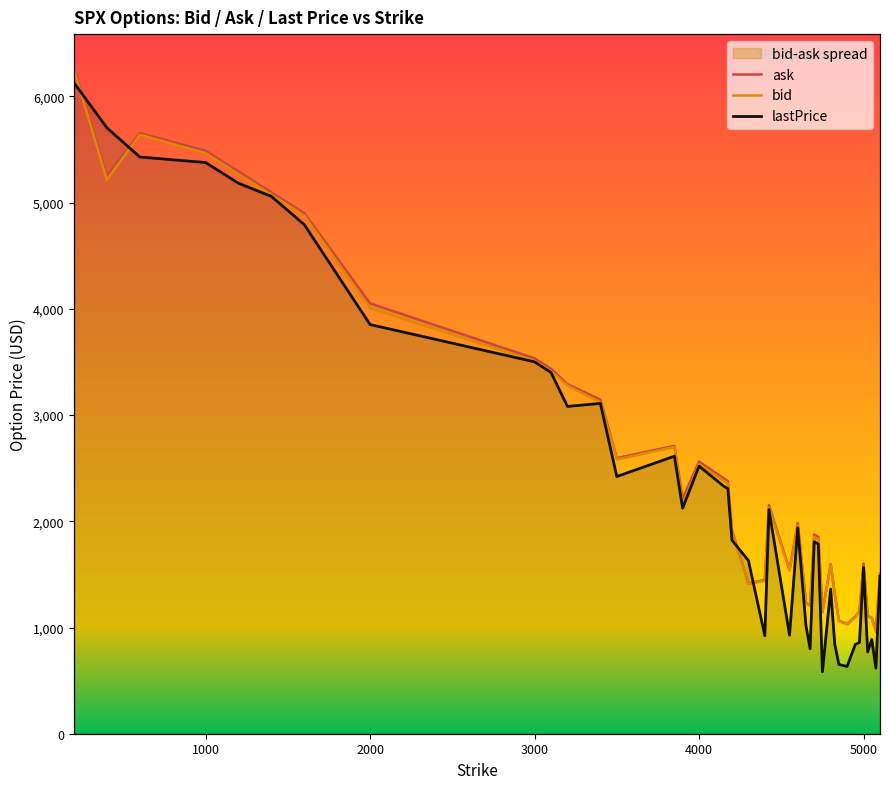

Which series has the largest total across all categories?

ask